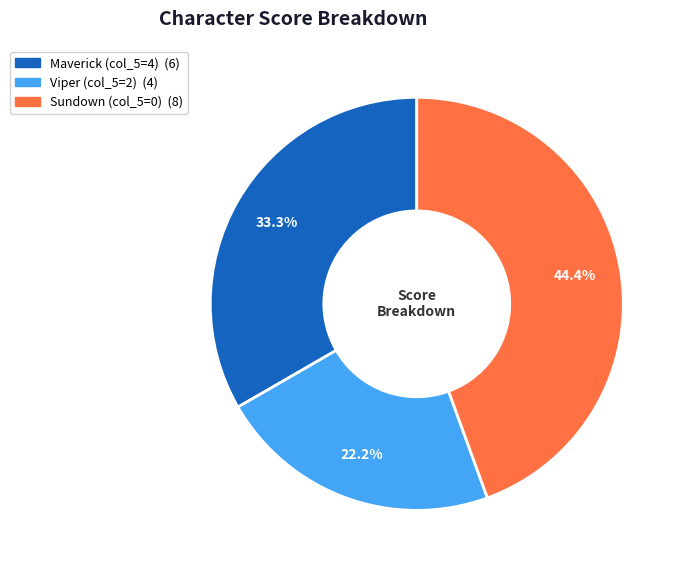

Is there a majority slice in this chart?

No